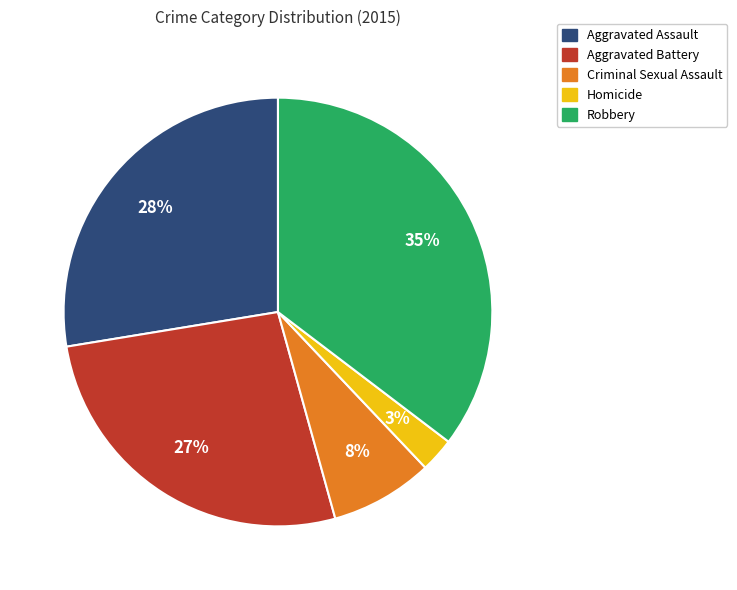

Is Criminal Sexual Assault the majority of the pie?

No